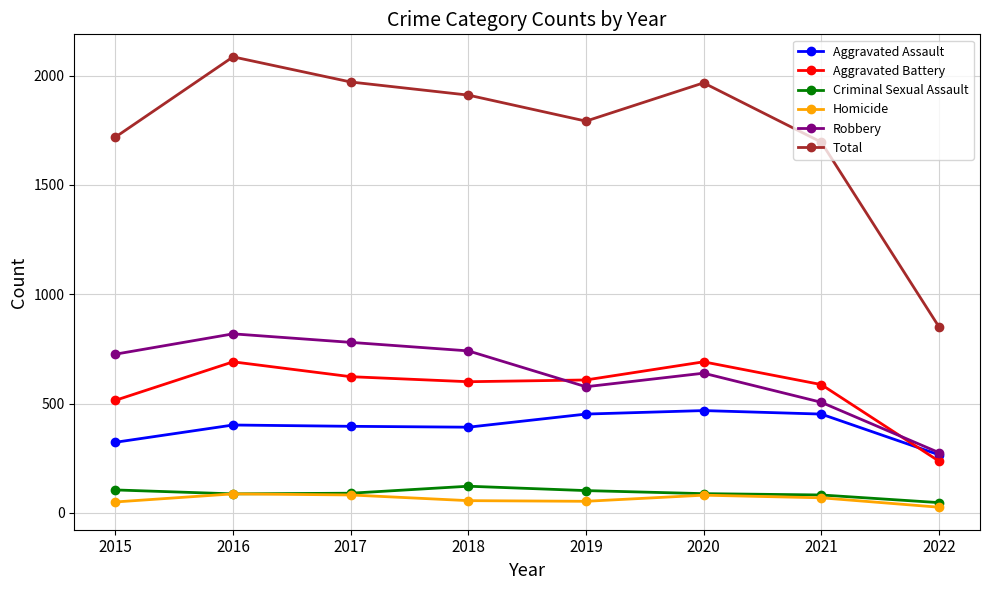

What is the value of the Aggravated Assault point at the 3rd from the left?

396